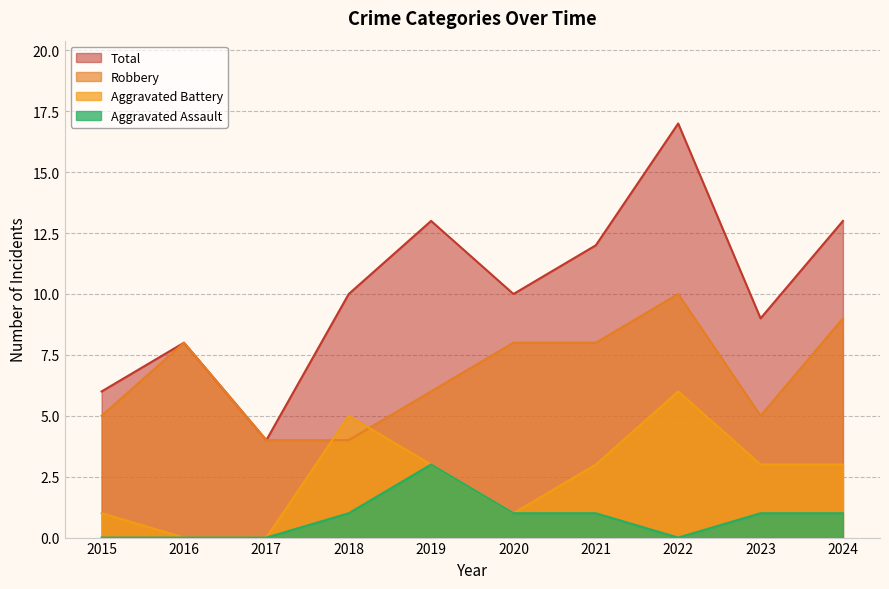

List the series in order of their peak value, lowest first.

Aggravated Assault, Aggravated Battery, Robbery, Total